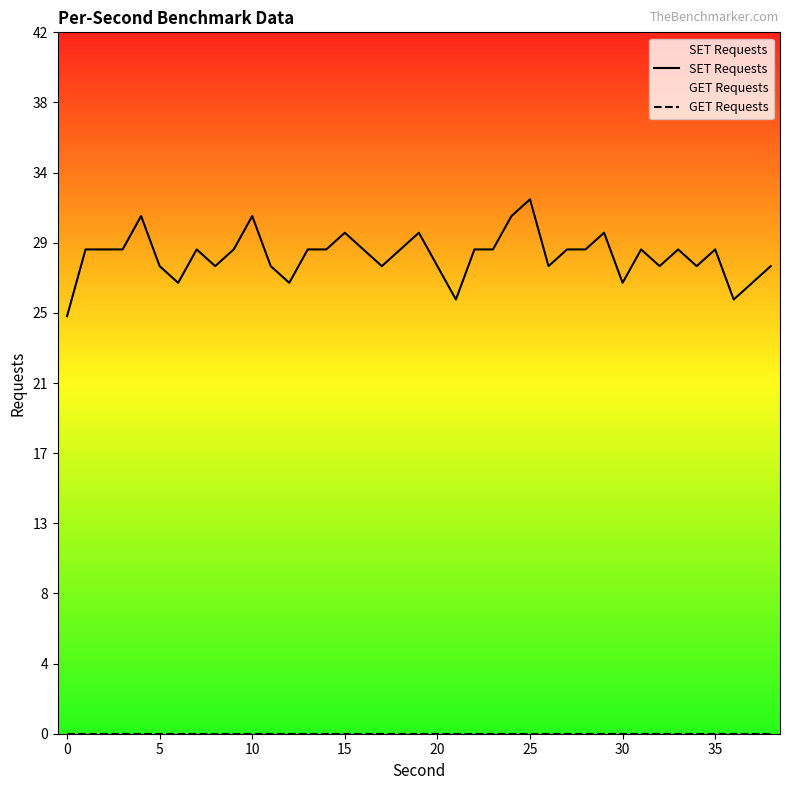

Reading left to right, what are all the values shown in this chart?

SET Requests: 25	29	29	29	31	28	27	29	28	29	31	28	27	29	29	30	29	28	29	30	28	26	29	29	31	32	28	29	29	30	27	29	28	29	28	29	26	27	28
GET Requests: 0	0	0	0	0	0	0	0	0	0	0	0	0	0	0	0	0	0	0	0	0	0	0	0	0	0	0	0	0	0	0	0	0	0	0	0	0	0	0